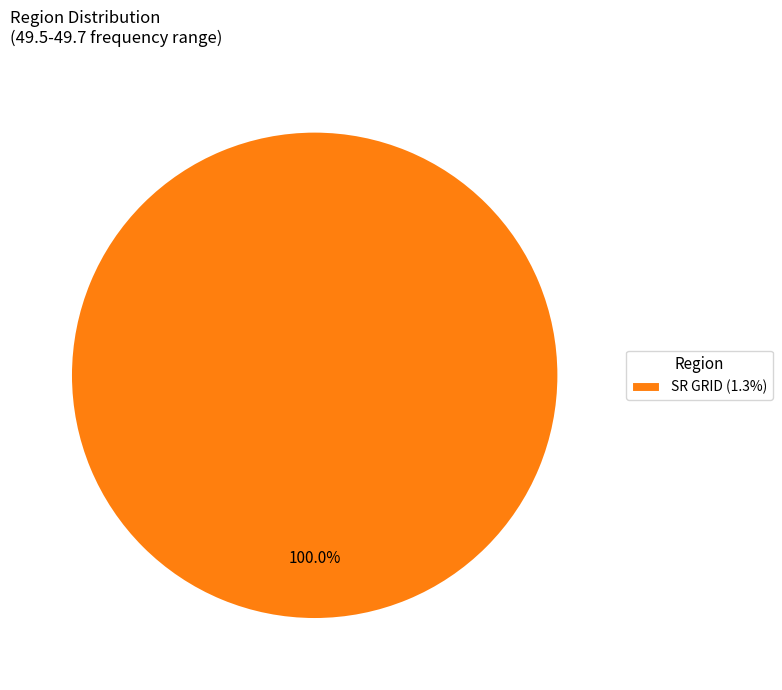

Does any single category account for the majority?

Yes